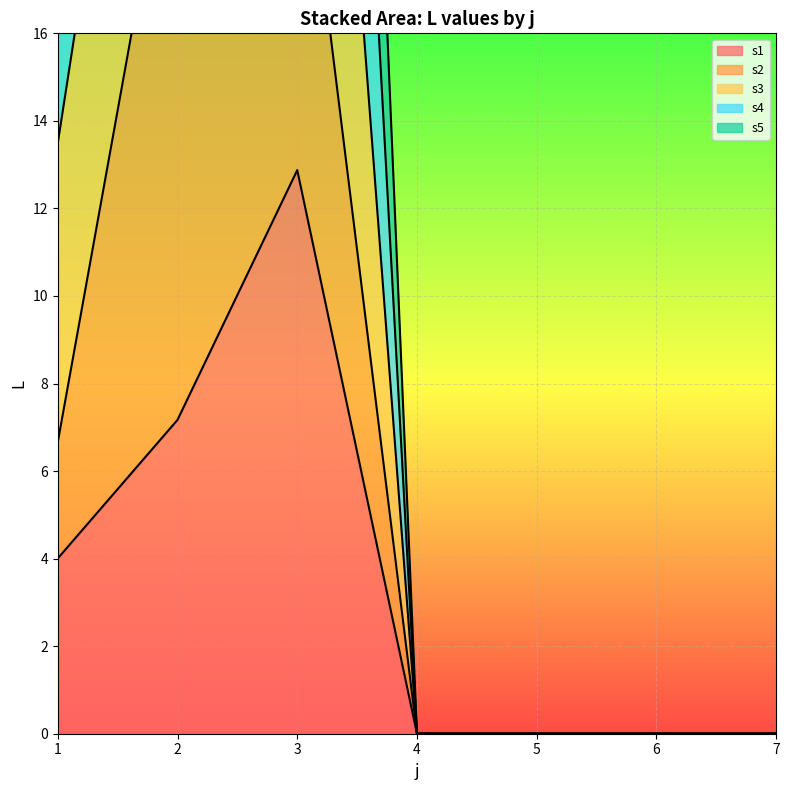

How many interior local peaks does the s3 series have?

1